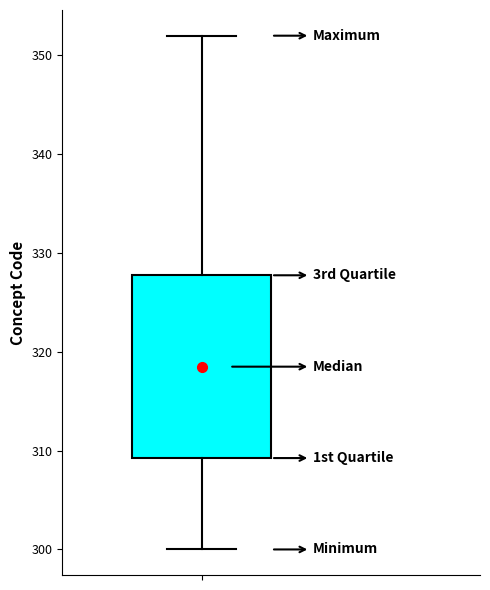

Read this box plot against the y-axis: the position of the median line, the range covered by the box, and the ends of both whiskers. The values are not printed on the chart, so give them approximately, as read against the axis.

median 319, box 309 to 328, whiskers 300 to 352